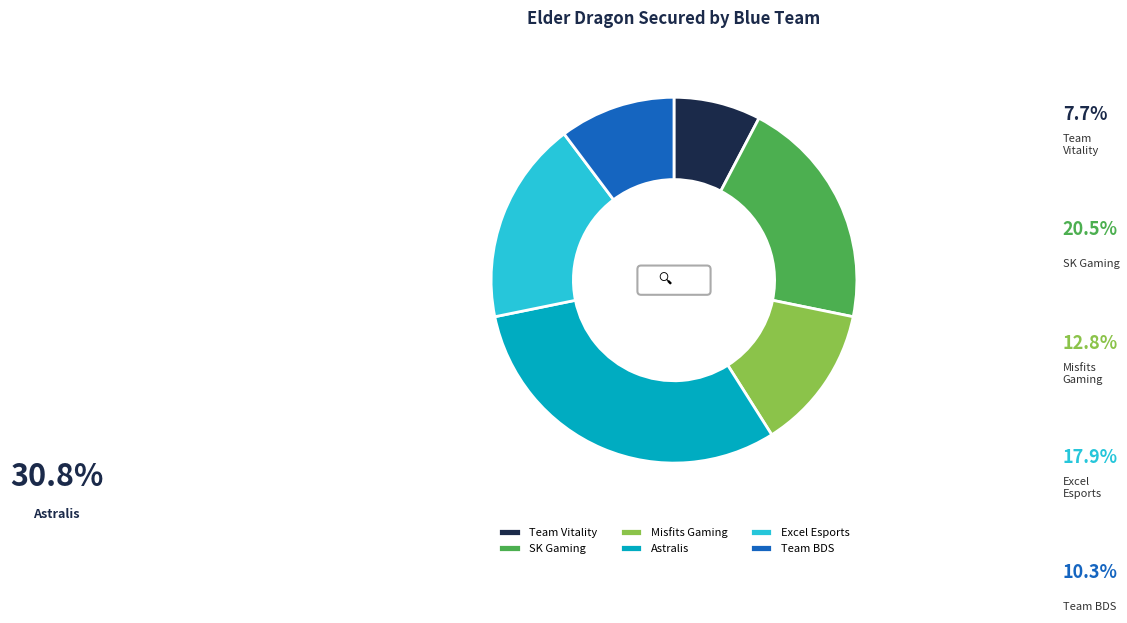

To the nearest percent, what portion does Astralis represent?

31%